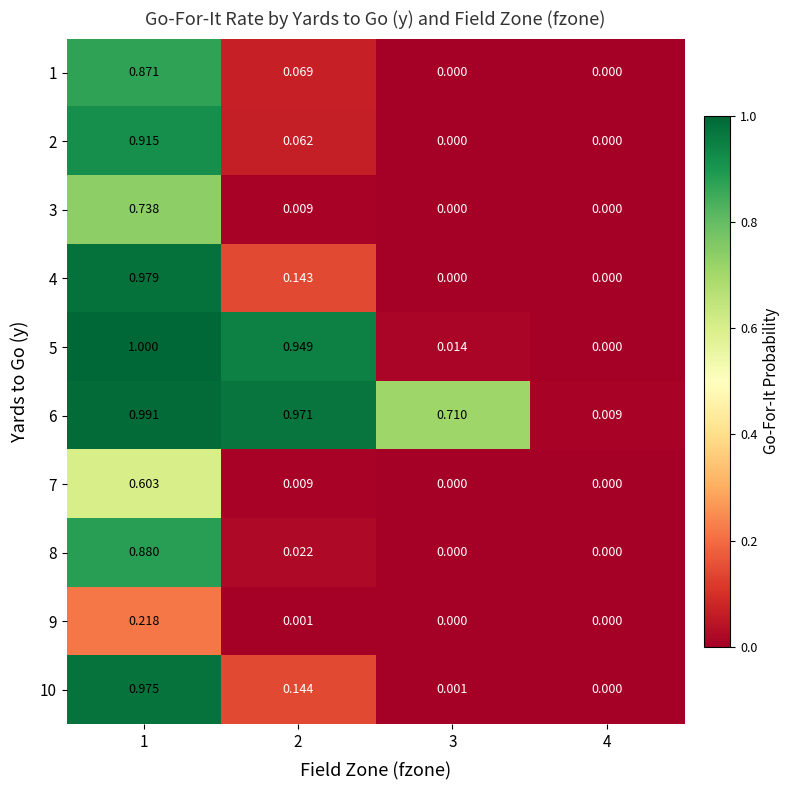

Is the value of 5 at 3 greater than the value of 7 at 3?

Yes